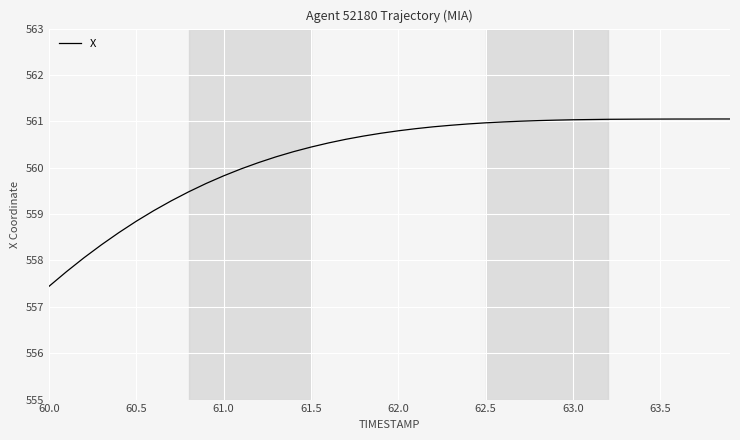

What is the difference between the maximum and minimum values?

3.6